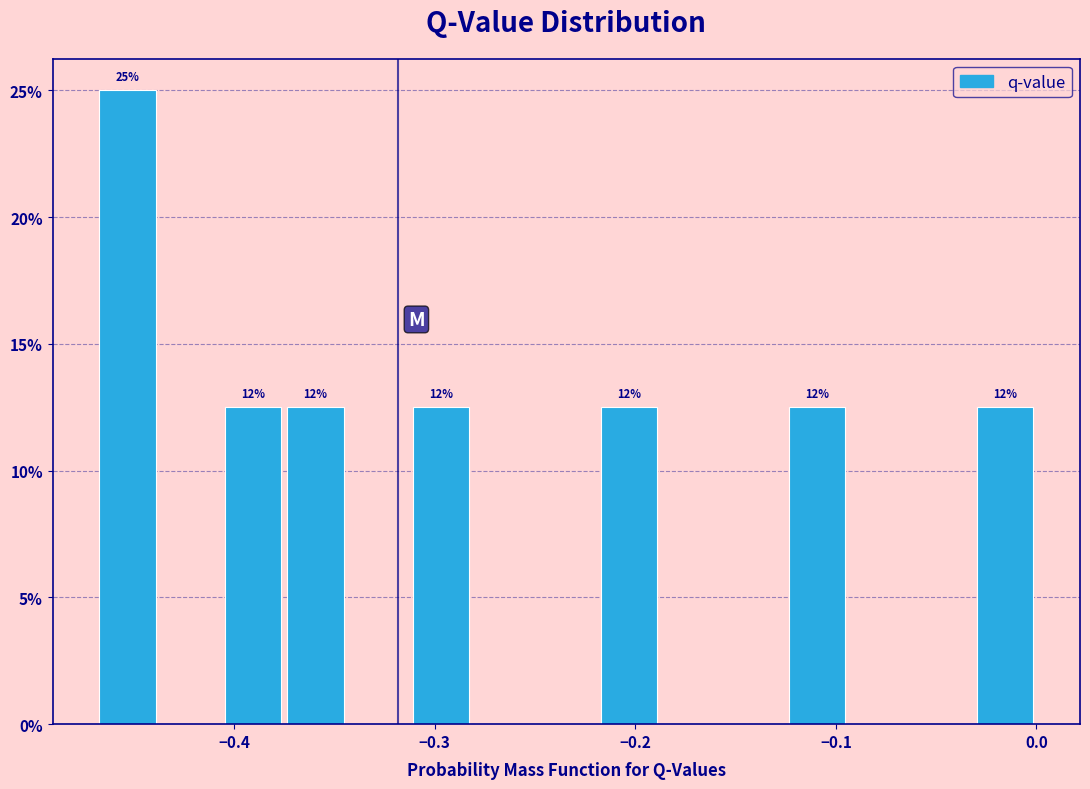

Read against the x-axis, roughly where is the centre of the tallest bar?

-0.45